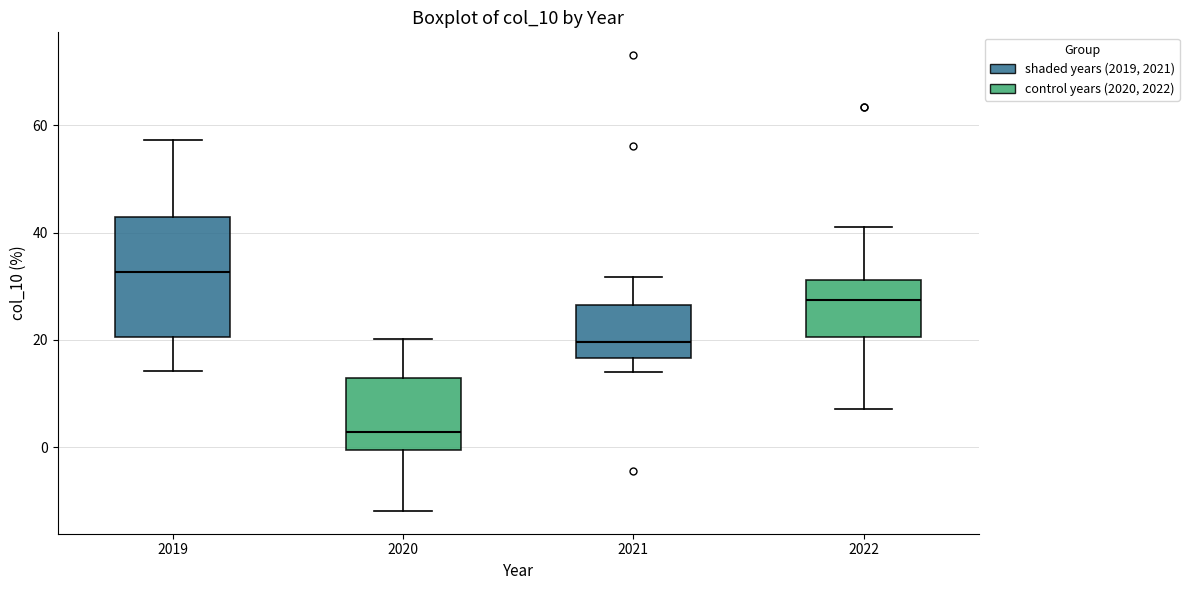

Reading left to right, transcribe this box plot: for each box, give where its median line is, the range the box spans, and where its two whiskers end, as read against the y-axis. The values are not printed on the chart, so give them approximately, as read against the axis.

2019: median 32, box 20 to 42, whiskers 14 to 58
2020: median 2, box 0 to 12, whiskers -12 to 20
2021: median 20, box 16 to 26, whiskers 14 to 32
2022: median 28, box 20 to 32, whiskers 8 to 42